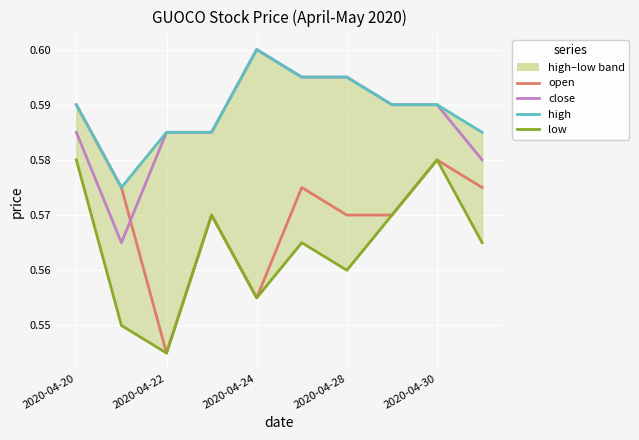

At which category is the sum across all series the highest?

2020-04-20